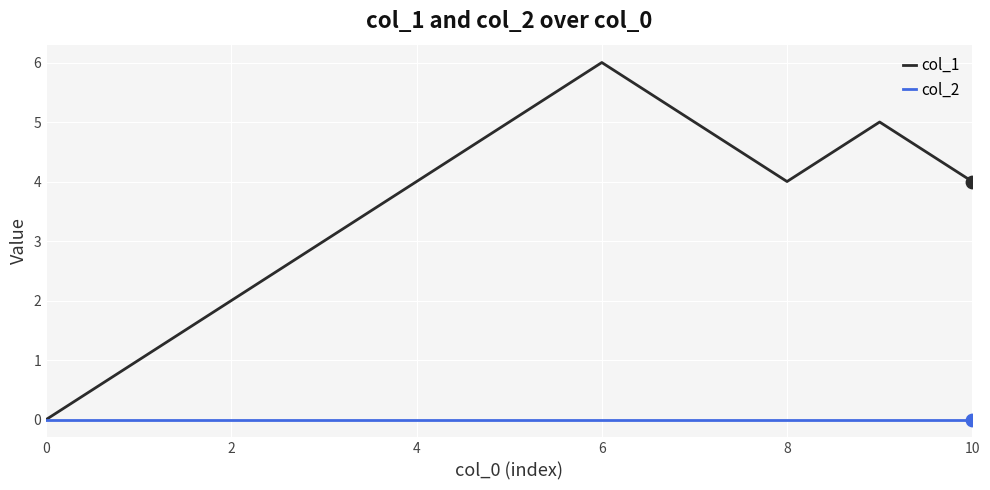

Which series has the largest range (max minus min)?

col_1